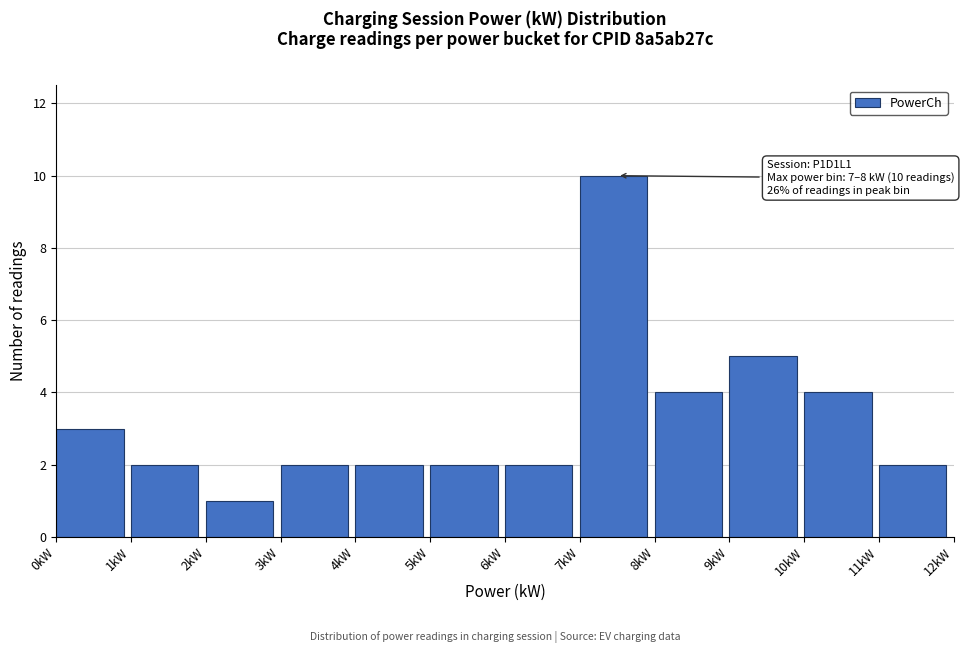

Over which range of the x-axis is the bar tallest?

7 to 8